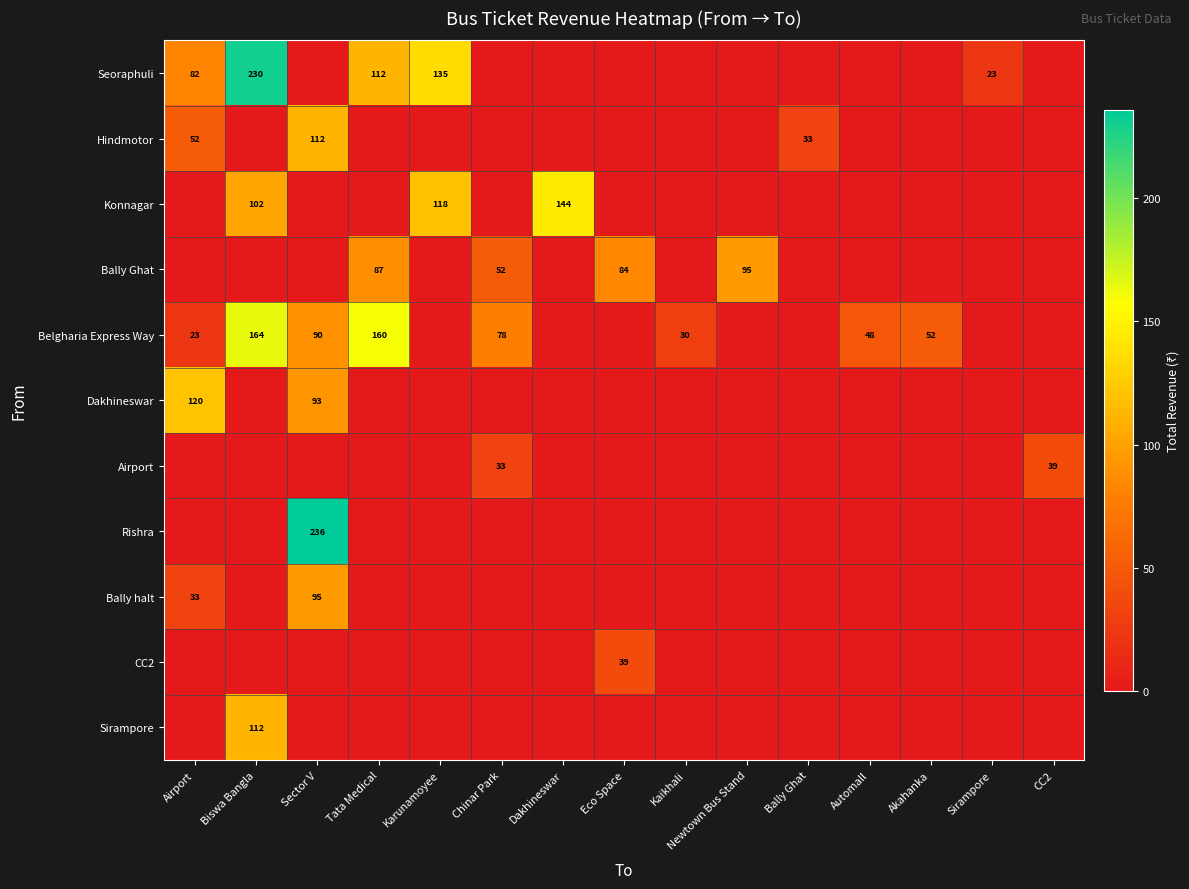

At how many categories does at least one series exceed 42?

11